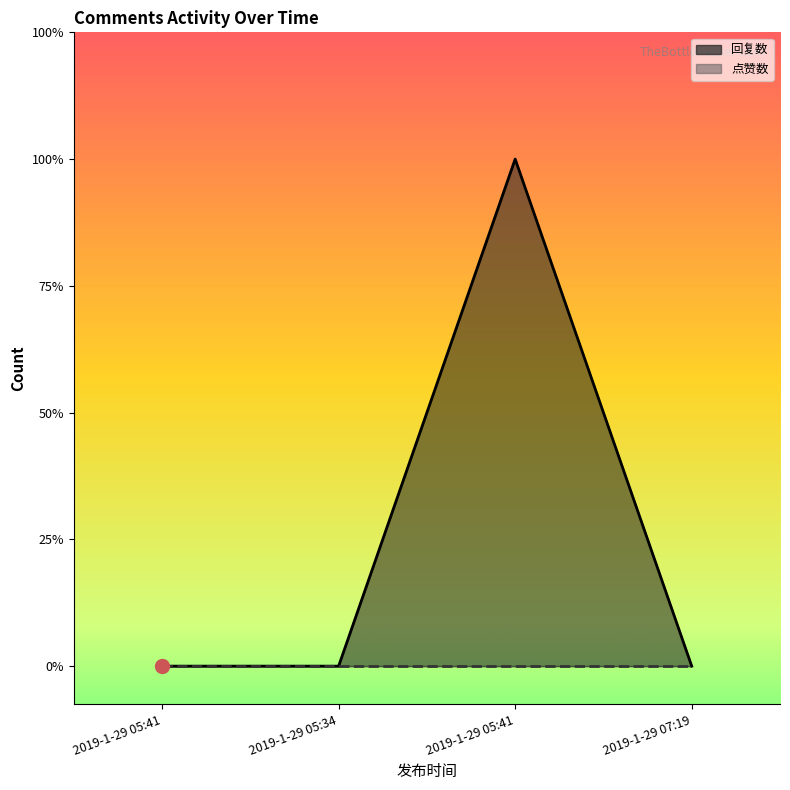

What is the change in value from 2019-1-29 05:34 to 2019-1-29 05:41?

+4